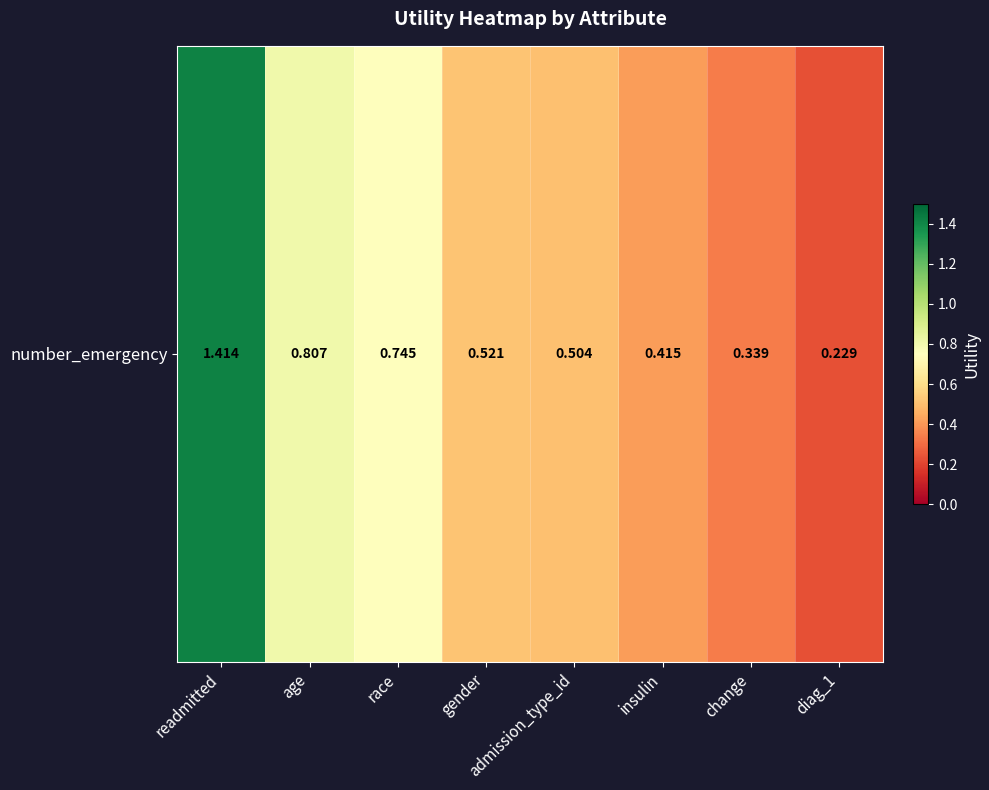

List the labels in order of value, smallest first.

diag_1, change, insulin, admission_type_id, gender, race, age, readmitted